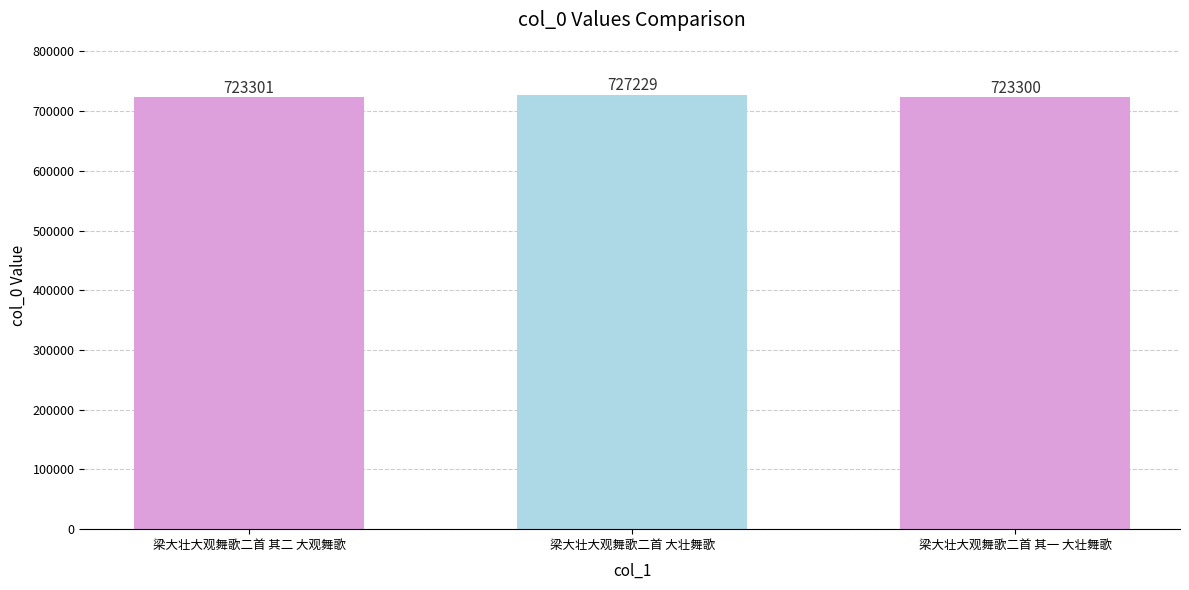

The value at 梁大壮大观舞歌二首 其一 大壮舞歌 is 180672. True or false?

False